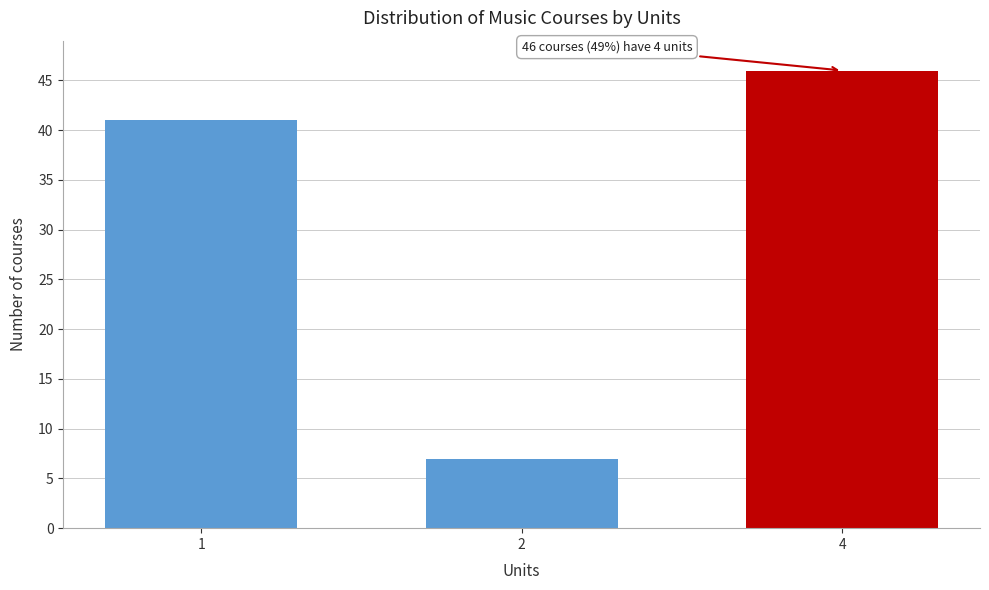

Reading left to right, list all the values displayed in this chart.

41	7	46